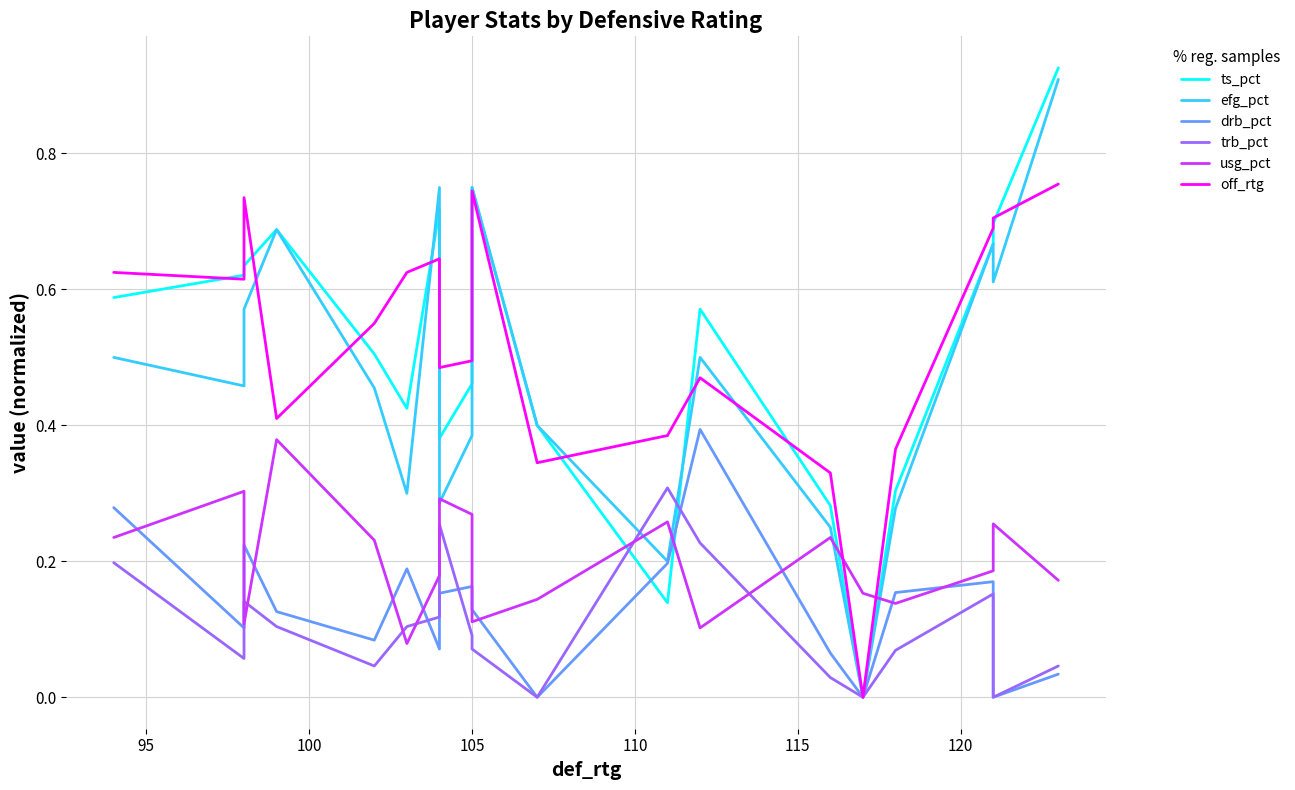

How many positive values does the efg_pct series have?

18